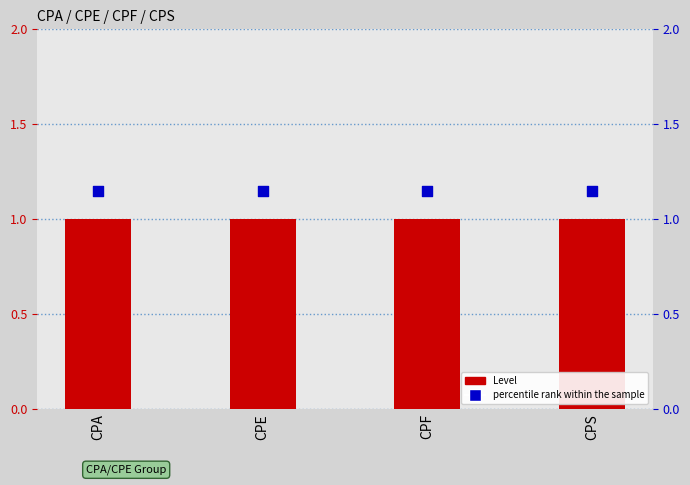

Which series reaches the maximum Y coordinate?

percentile rank within the sample